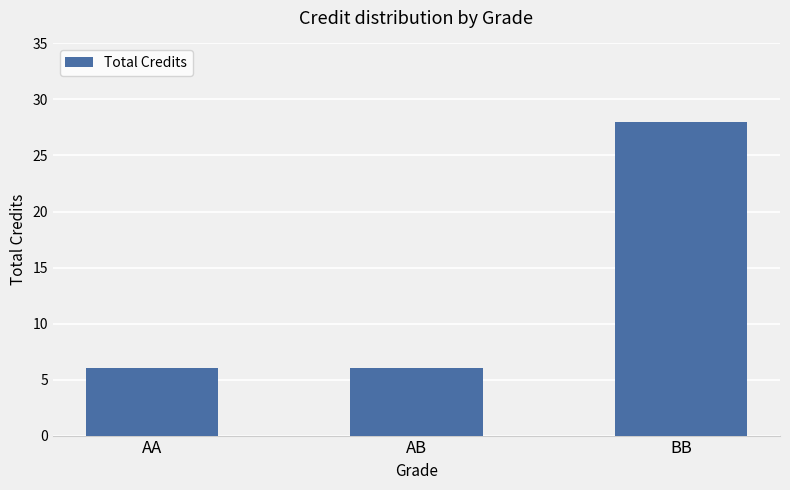

What is the value of the 1st bar from the left?

6